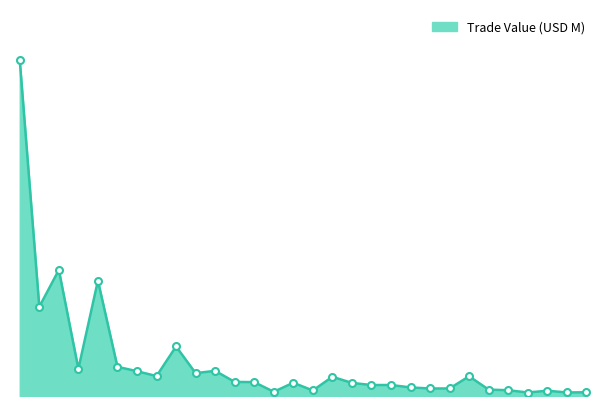

Is this an area chart (filled region under the line)?

Yes